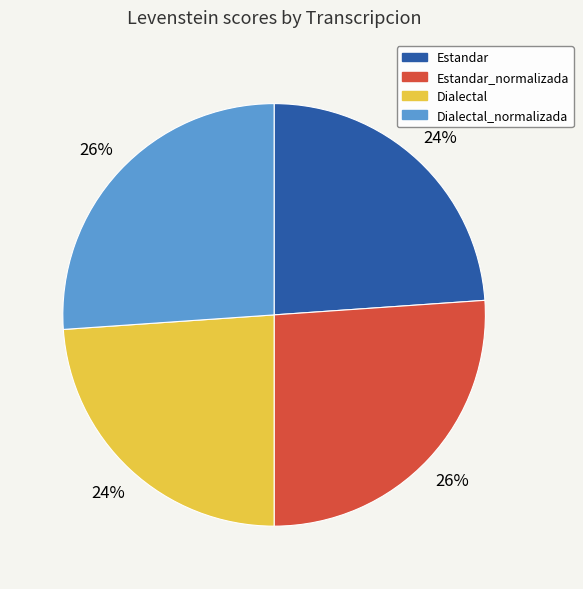

How many segments does this pie chart have?

4